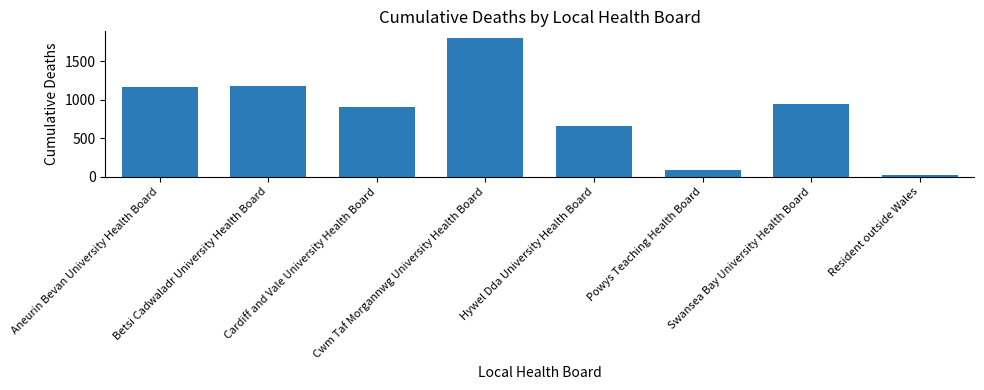

What is the value of the 8th bar from the left?

18